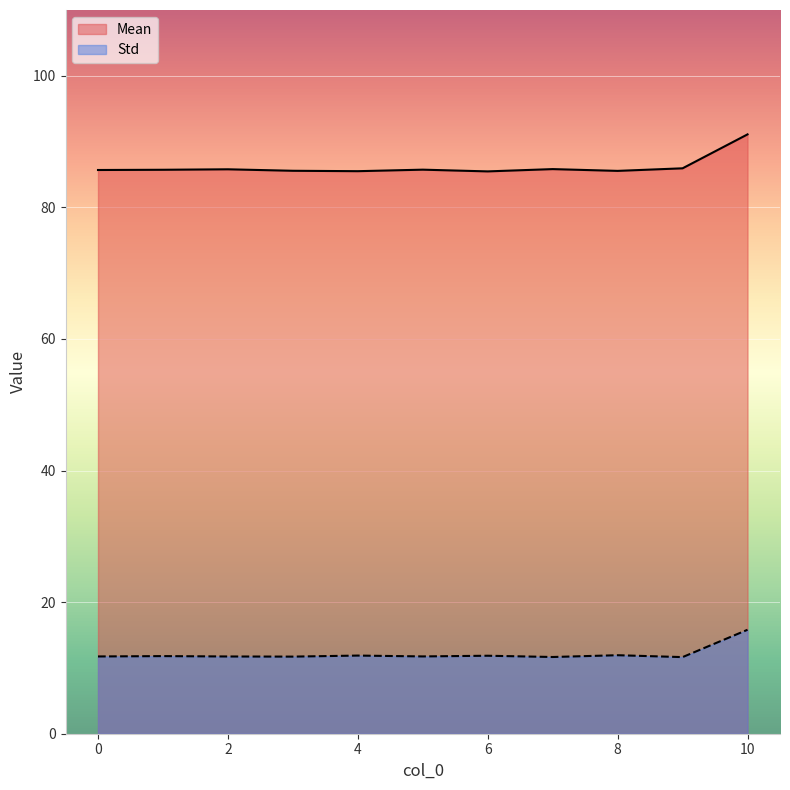

Is the value of Mean at 8 greater than the value of Std at 6?

Yes